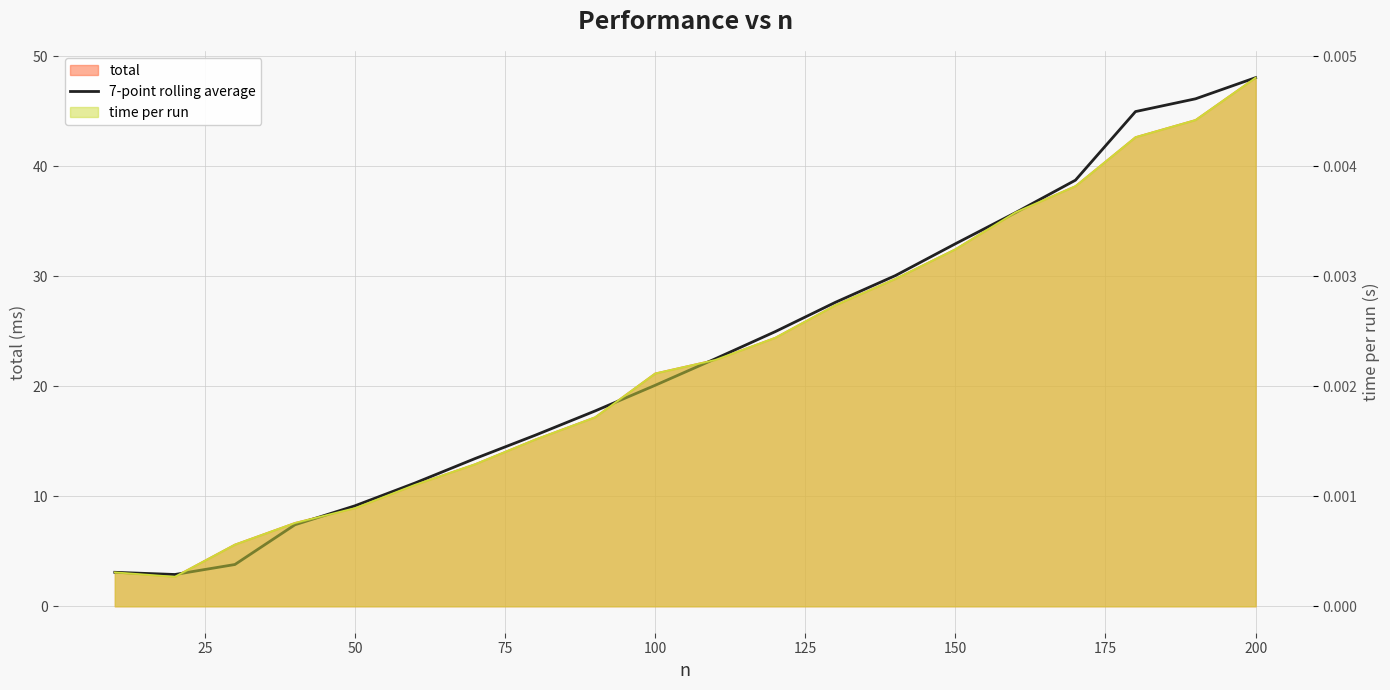

Reading right to left, what are all the values shown in this chart?

48.1	46.1	45.0	38.7	35.8	33.0	30.1	27.6	25.0	22.5	20.1	17.8	15.5	13.4	11.2	9.1	7.4	3.8	2.9	3.1